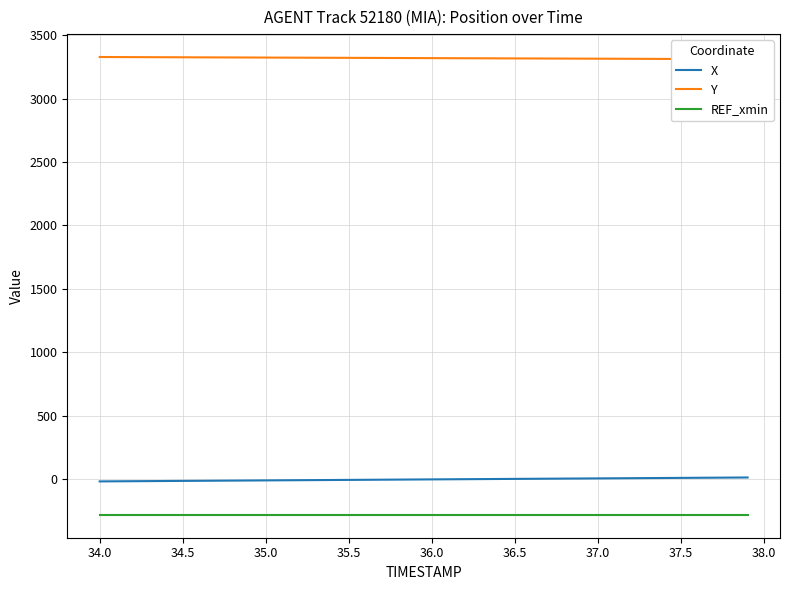

True or false: REF_xmin and X cross at least once.

False